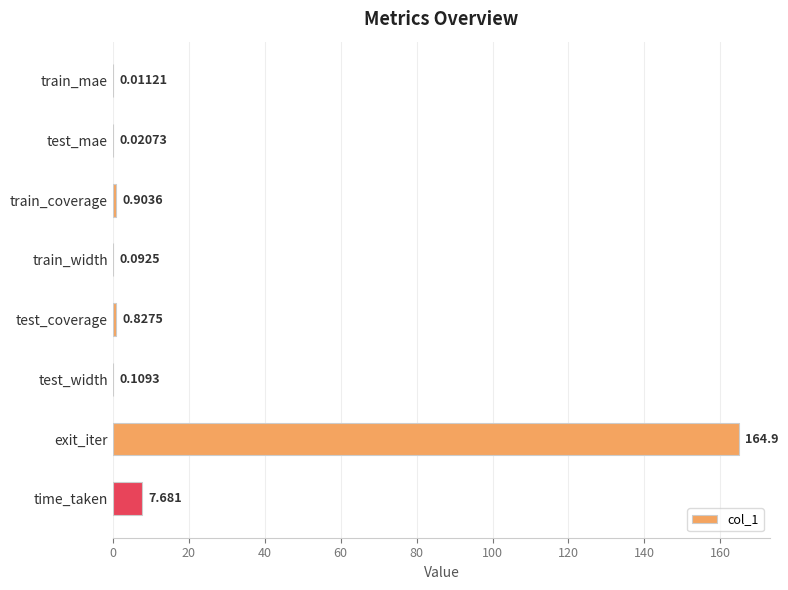

Which label corresponds to the largest value in the chart?

exit_iter